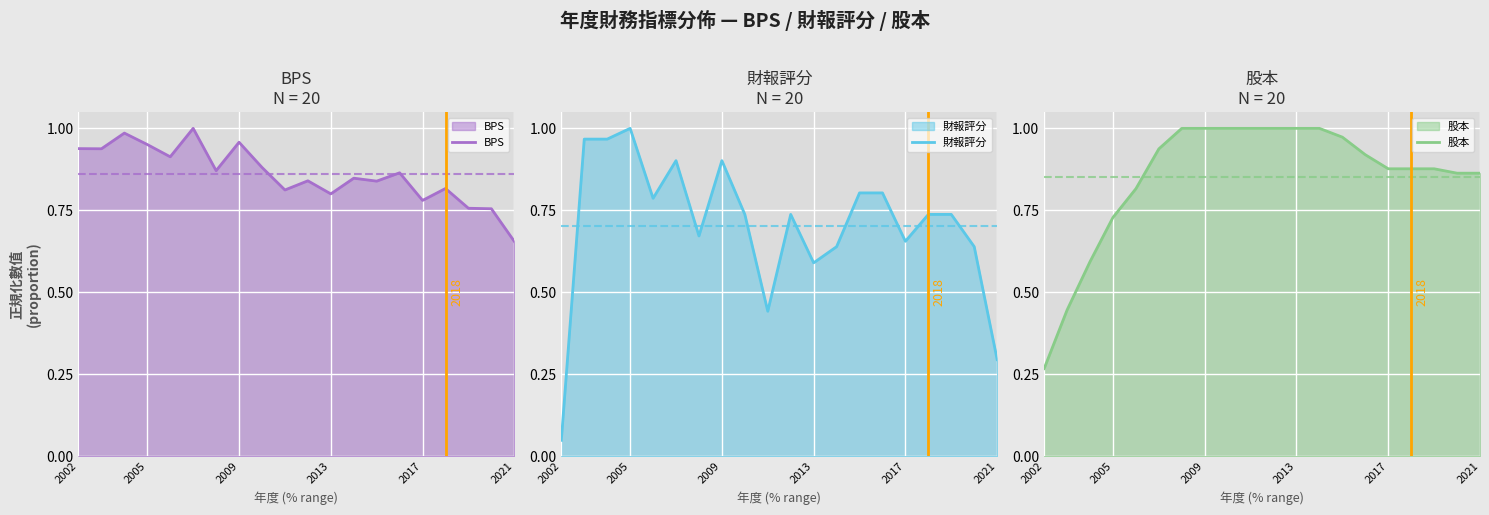

What is the sum of all BPS values?

17.2